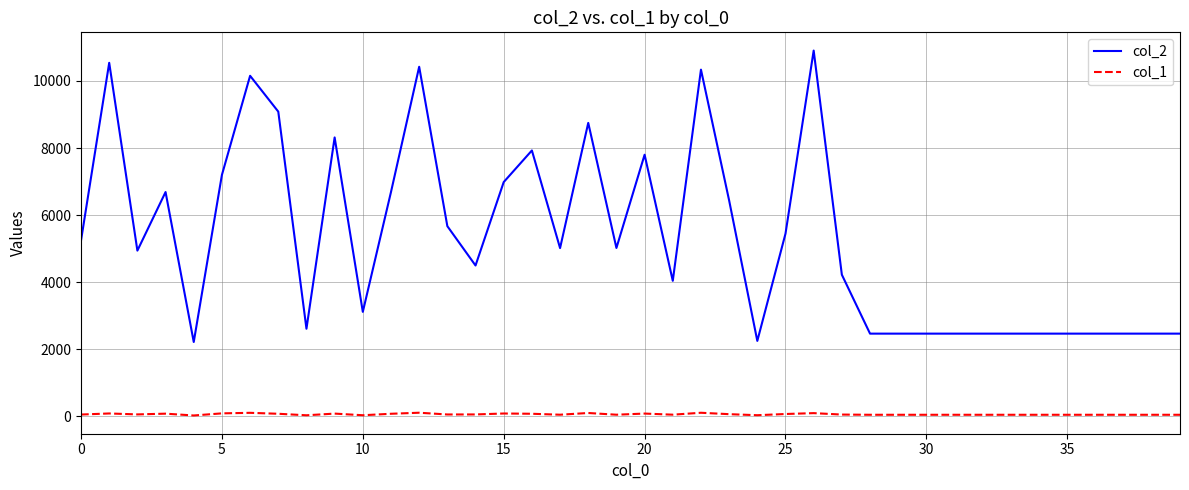

Rank the series by their maximum value, from lowest to highest.

col_1, col_2